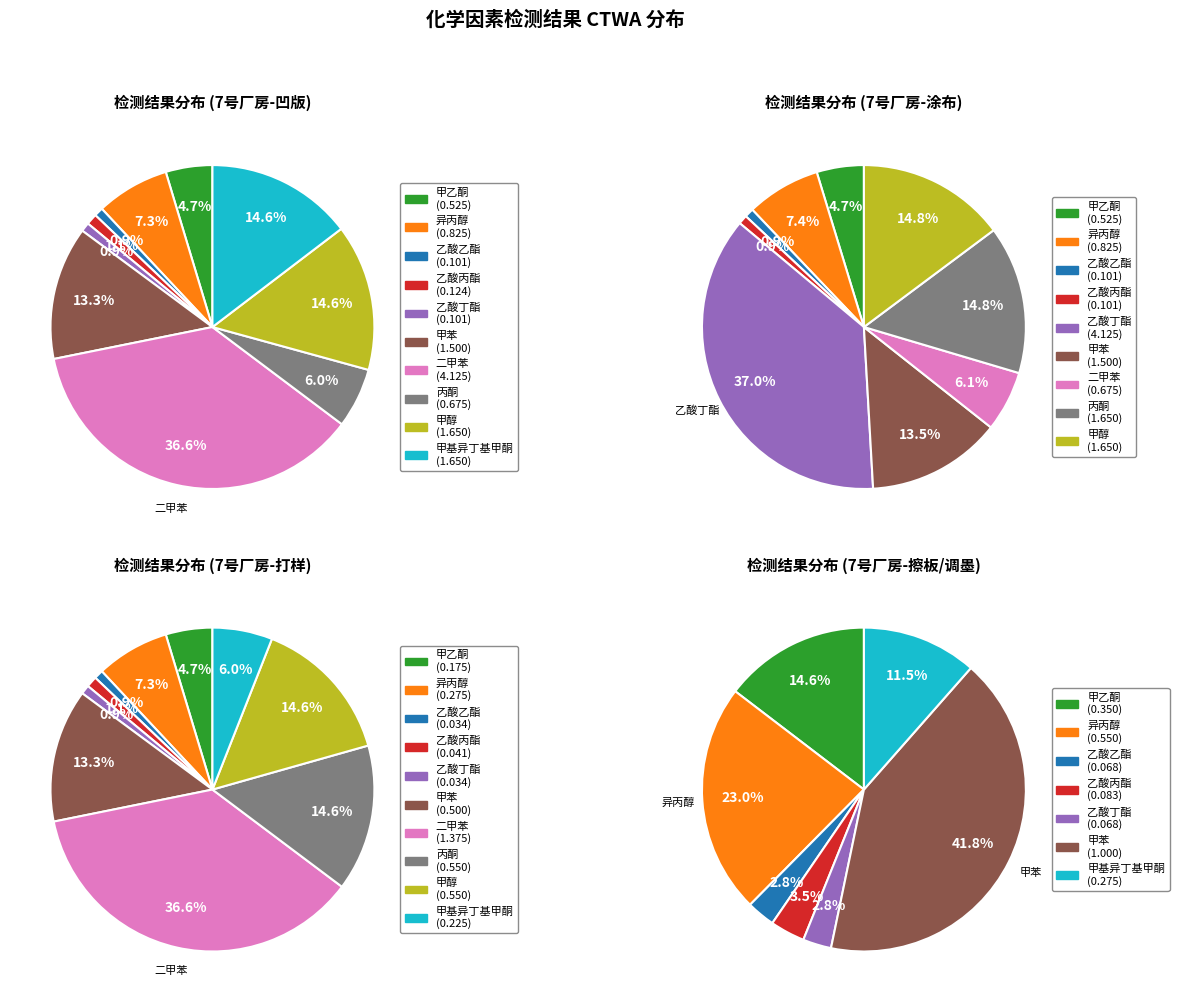

The 甲苯 slice represents 29% of the pie. True or false?

False